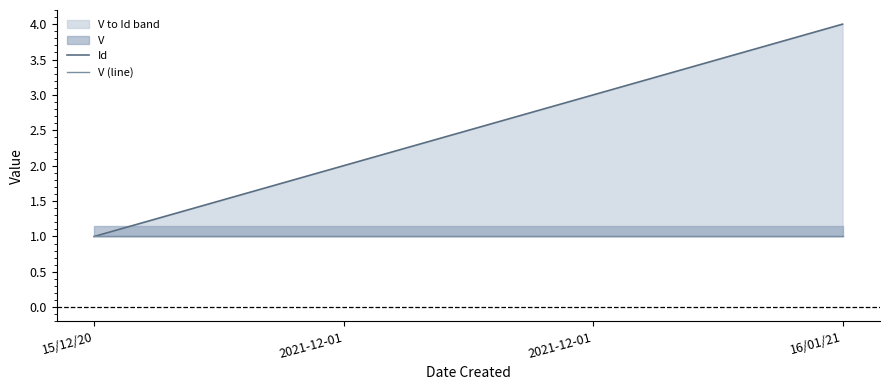

At 15/12/20, list the series in order from smallest to largest.

Id, V (line)